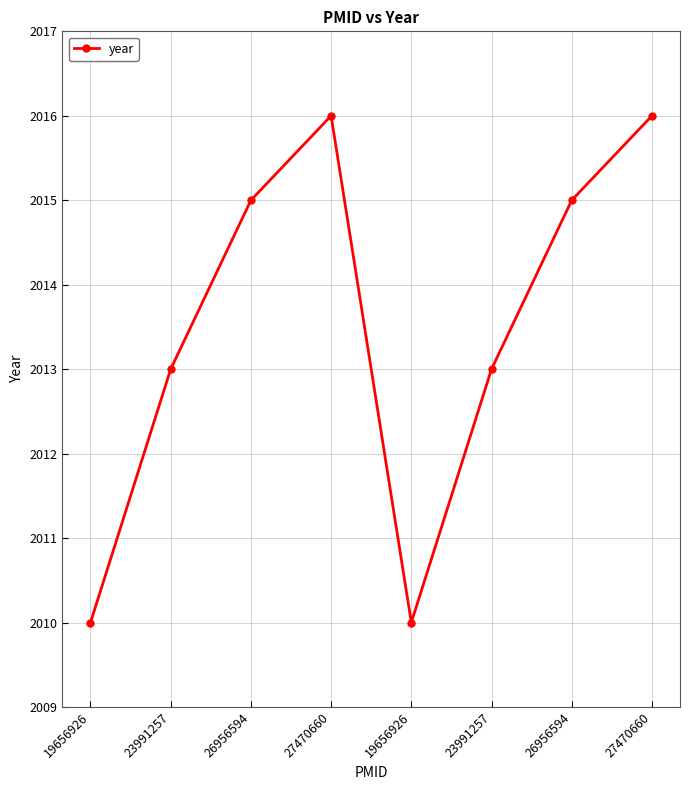

True or false: the data has more than 0 interior local peaks.

True